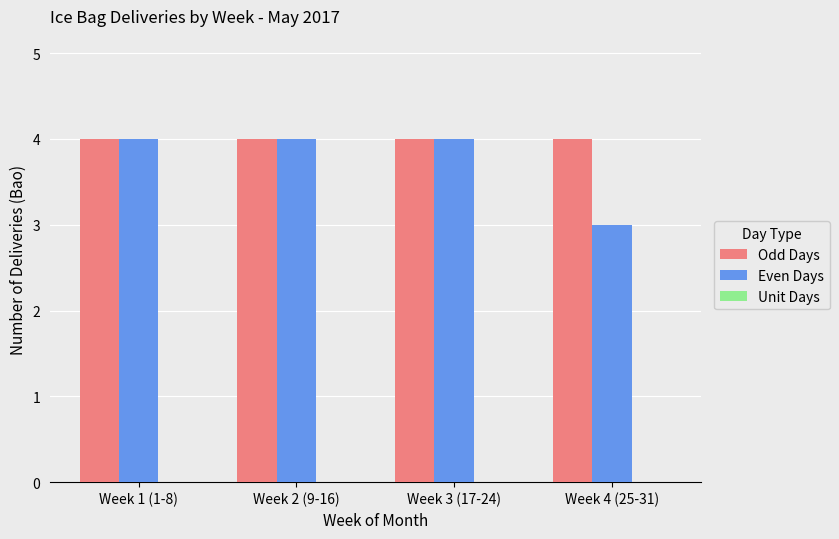

Between Week 2 (9-16) and Week 4 (25-31), which series saw the biggest shift?

Even Days